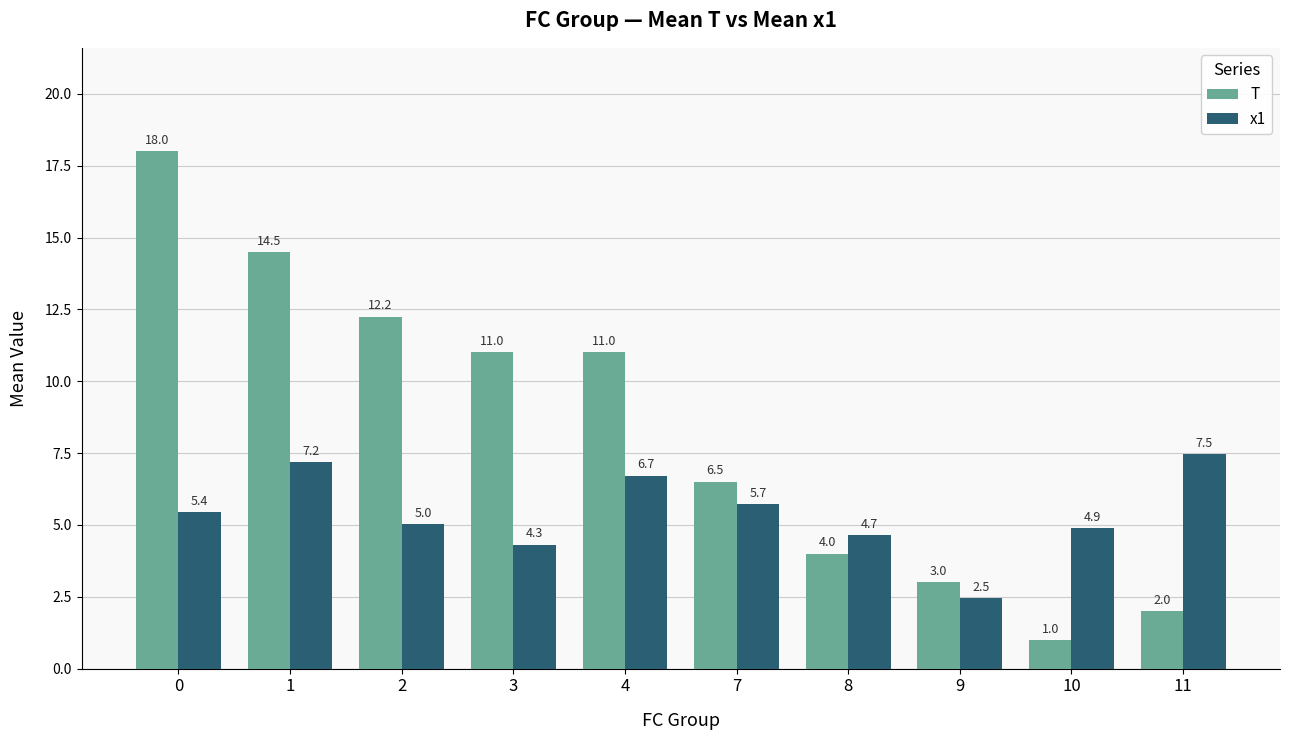

Which category has the highest value in the x1 series?

11